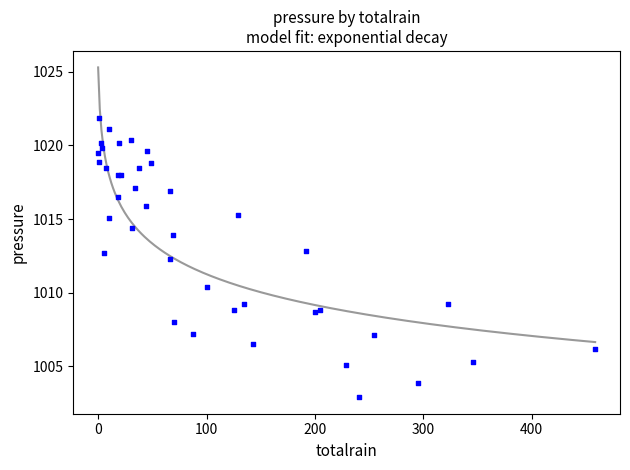

What Y value in the scatter plot is closest to 1012?

1012.3